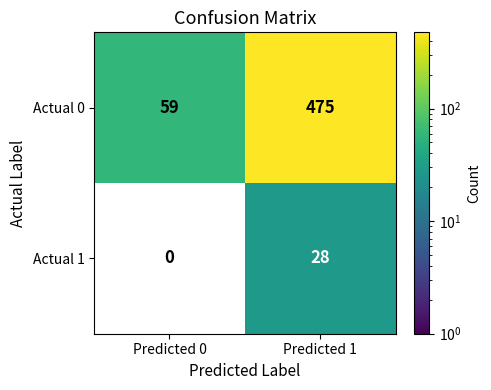

The value of Actual 1 at Predicted 1 is 13. True or false?

False